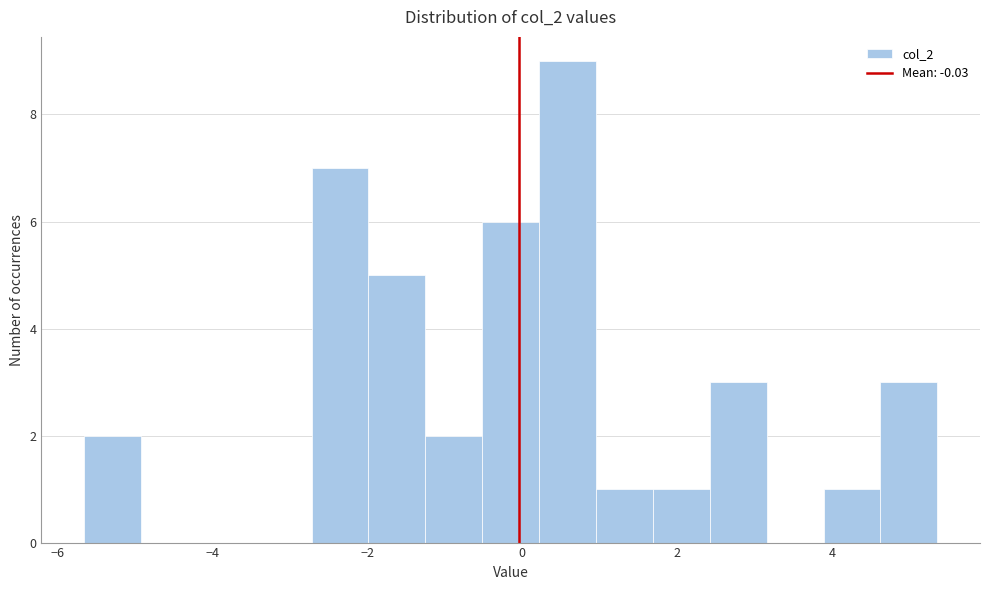

Read against the x-axis, roughly where is the centre of the tallest bar?

0.6